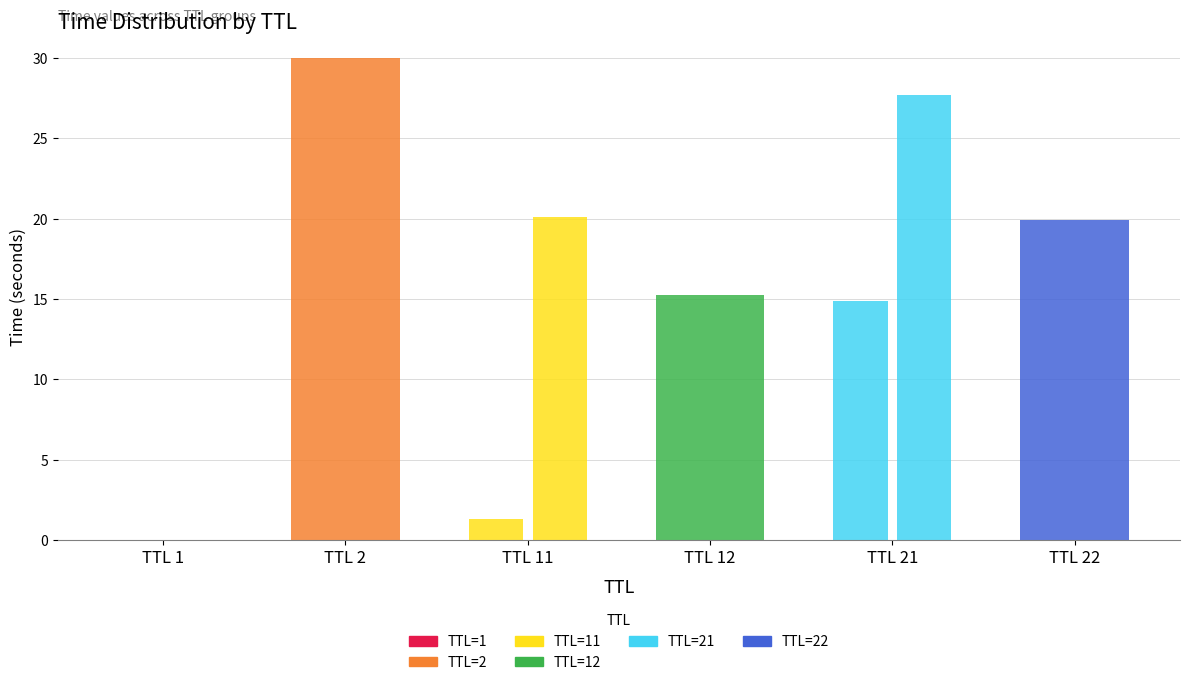

Count the number of values greater than 19.

4